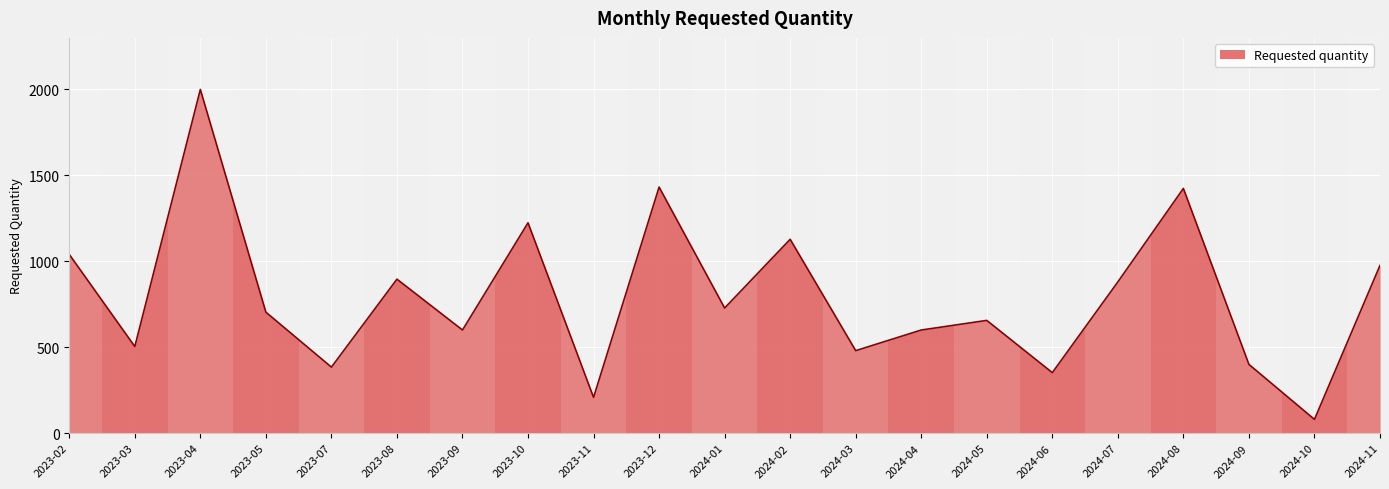

What is the ratio of the value at 2023-12 to the value at 2023-09?

2.4